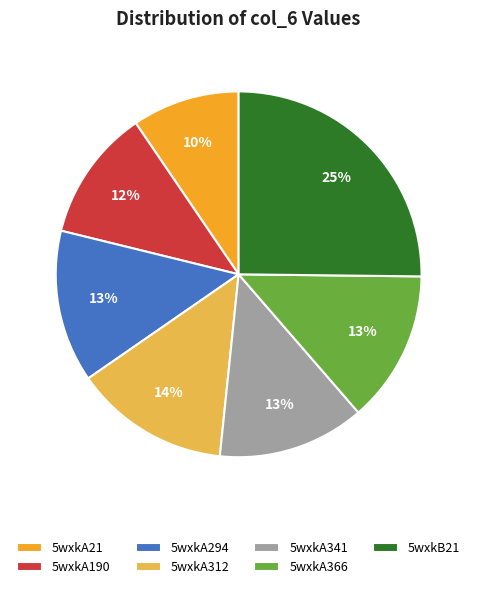

What is the smallest slice in the pie chart?

5wxkA21